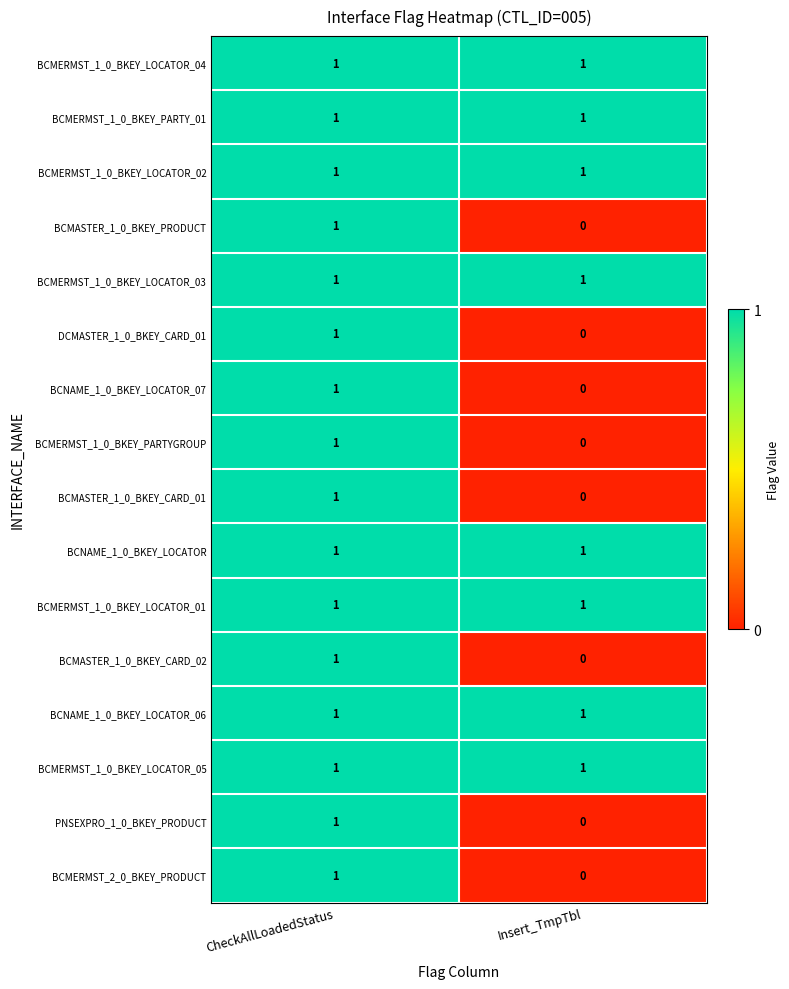

Which label corresponds to the smallest value in the chart?

Insert_TmpTbl